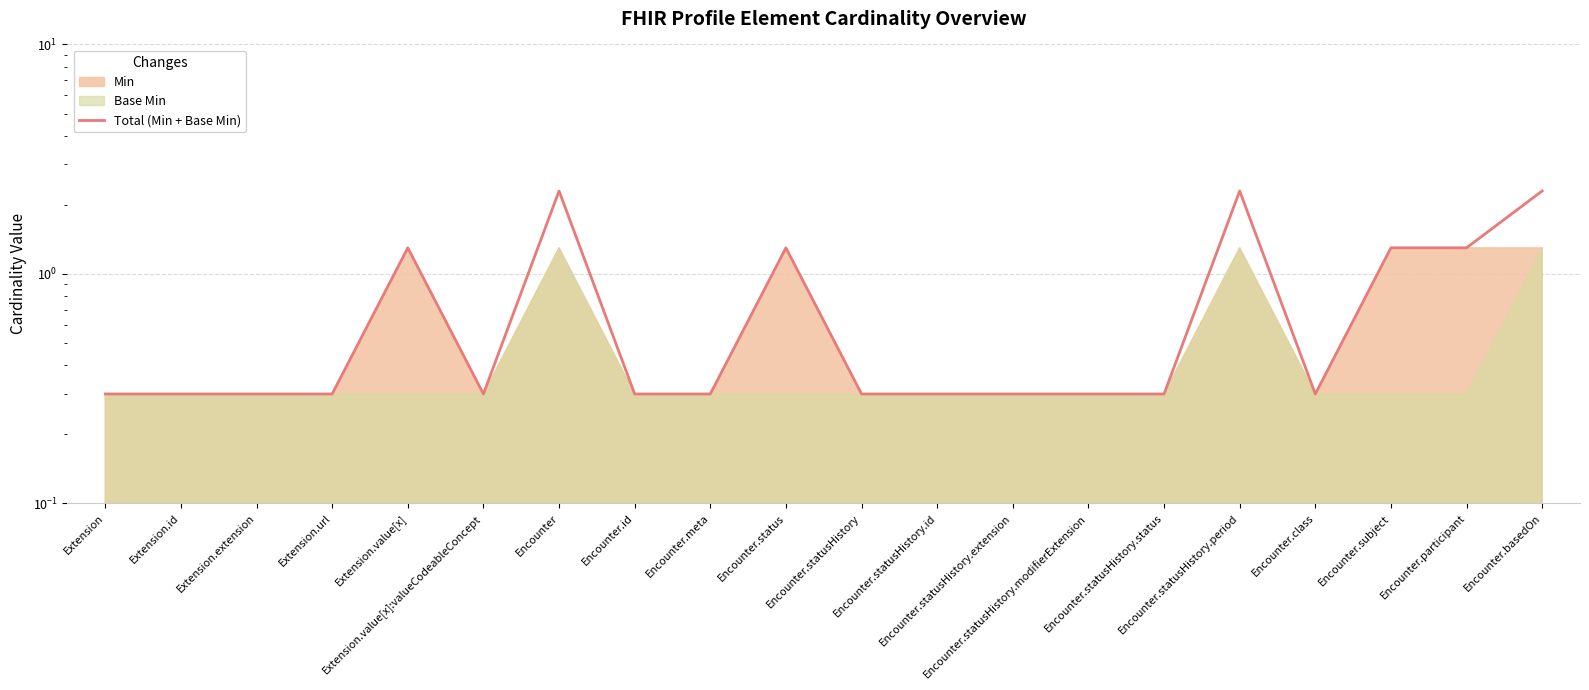

Reading right to left, extract all data points from this chart.

Encounter.basedOn=2.3	Encounter.participant=1.3	Encounter.subject=1.3	Encounter.class=0.3	Encounter.statusHistory.period=2.3	Encounter.statusHistory.status=0.3	Encounter.statusHistory.modifierExtension=0.3	Encounter.statusHistory.extension=0.3	Encounter.statusHistory.id=0.3	Encounter.statusHistory=0.3	Encounter.status=1.3	Encounter.meta=0.3	Encounter.id=0.3	Encounter=2.3	Extension.value[x]:valueCodeableConcept=0.3	Extension.value[x]=1.3	Extension.url=0.3	Extension.extension=0.3	Extension.id=0.3	Extension=0.3